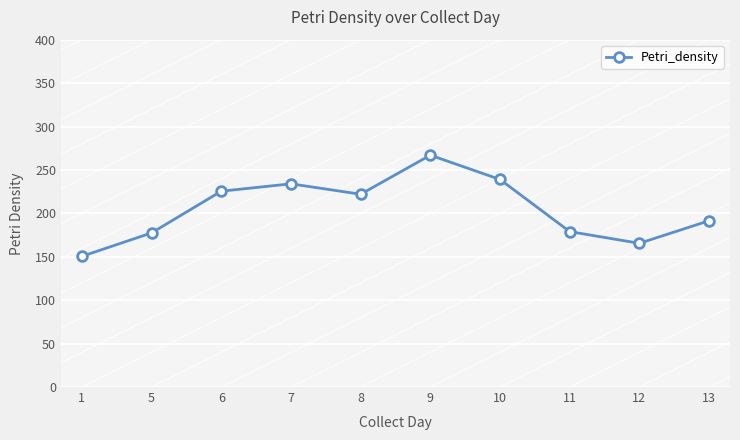

Is it true that the value at 11 is 247.5?

False